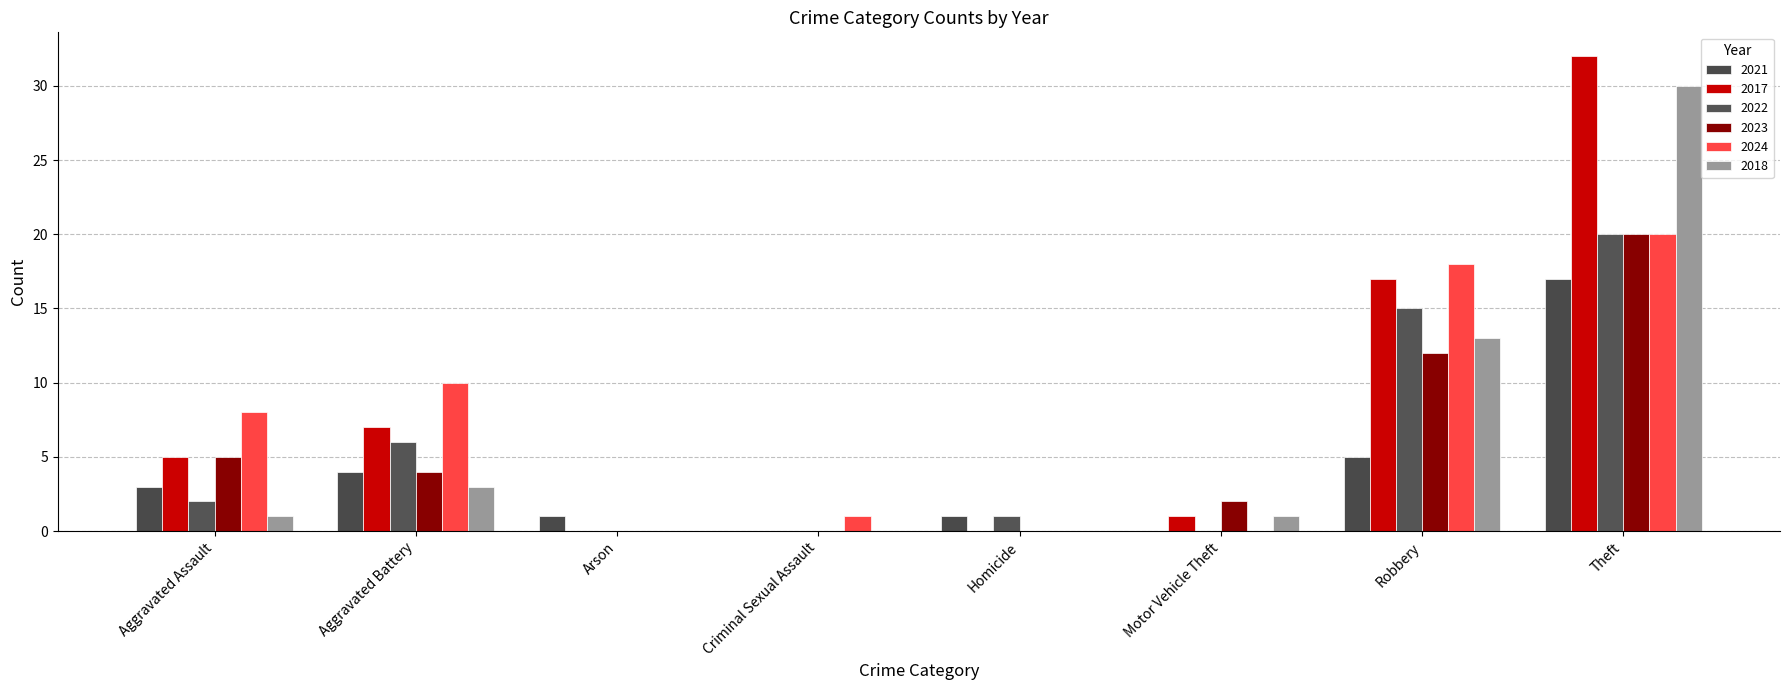

At which category is the sum across all series the highest?

Theft